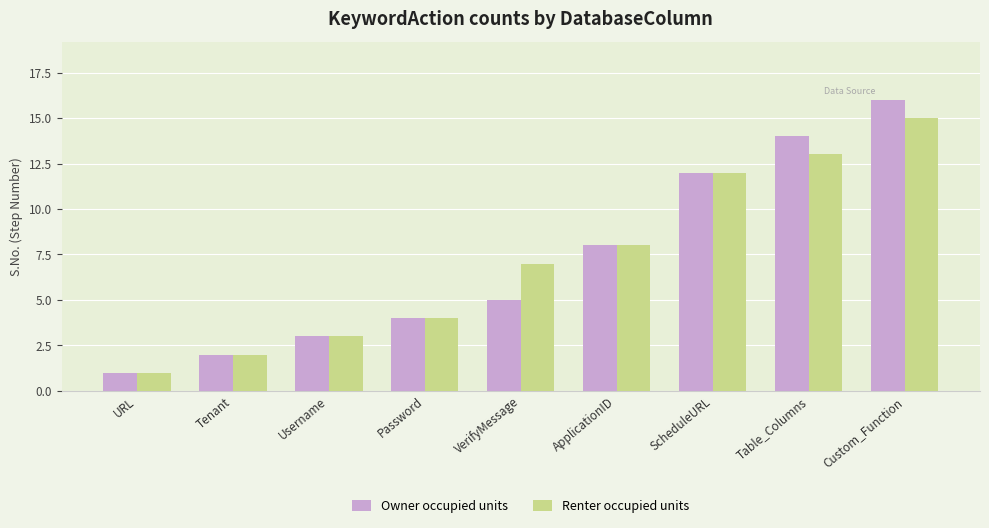

What is the maximum value shown in the chart?

16